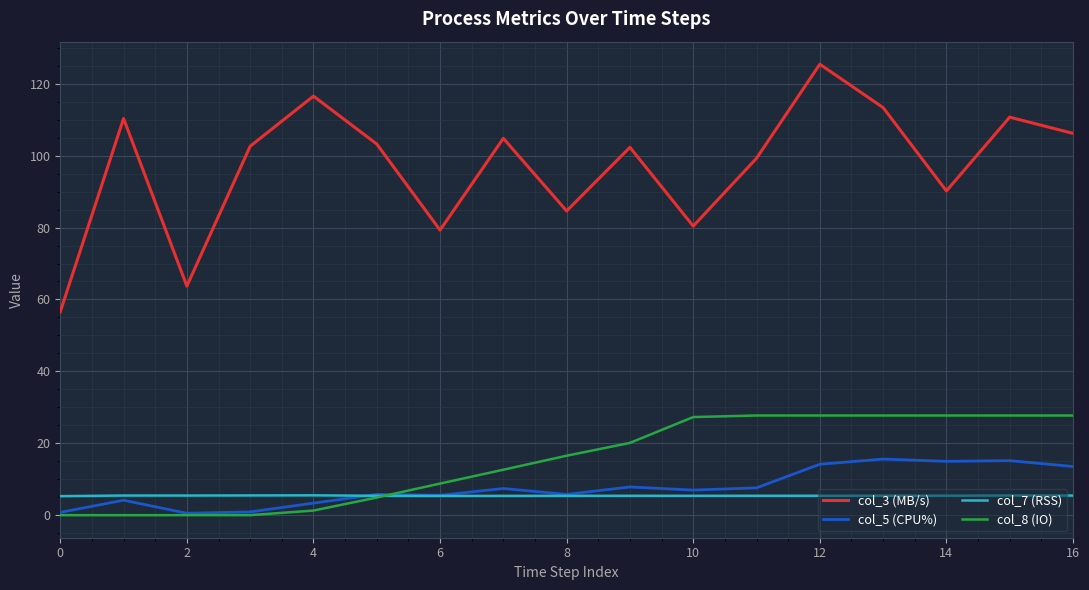

True or false: col_7 (RSS) has more than 0 points higher than both neighbors.

True